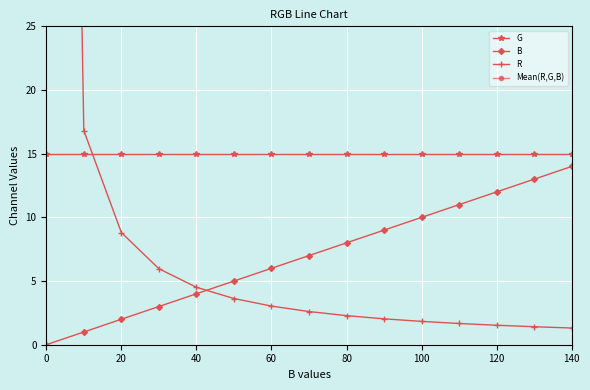

What is the maximum value shown in the chart?

185.0